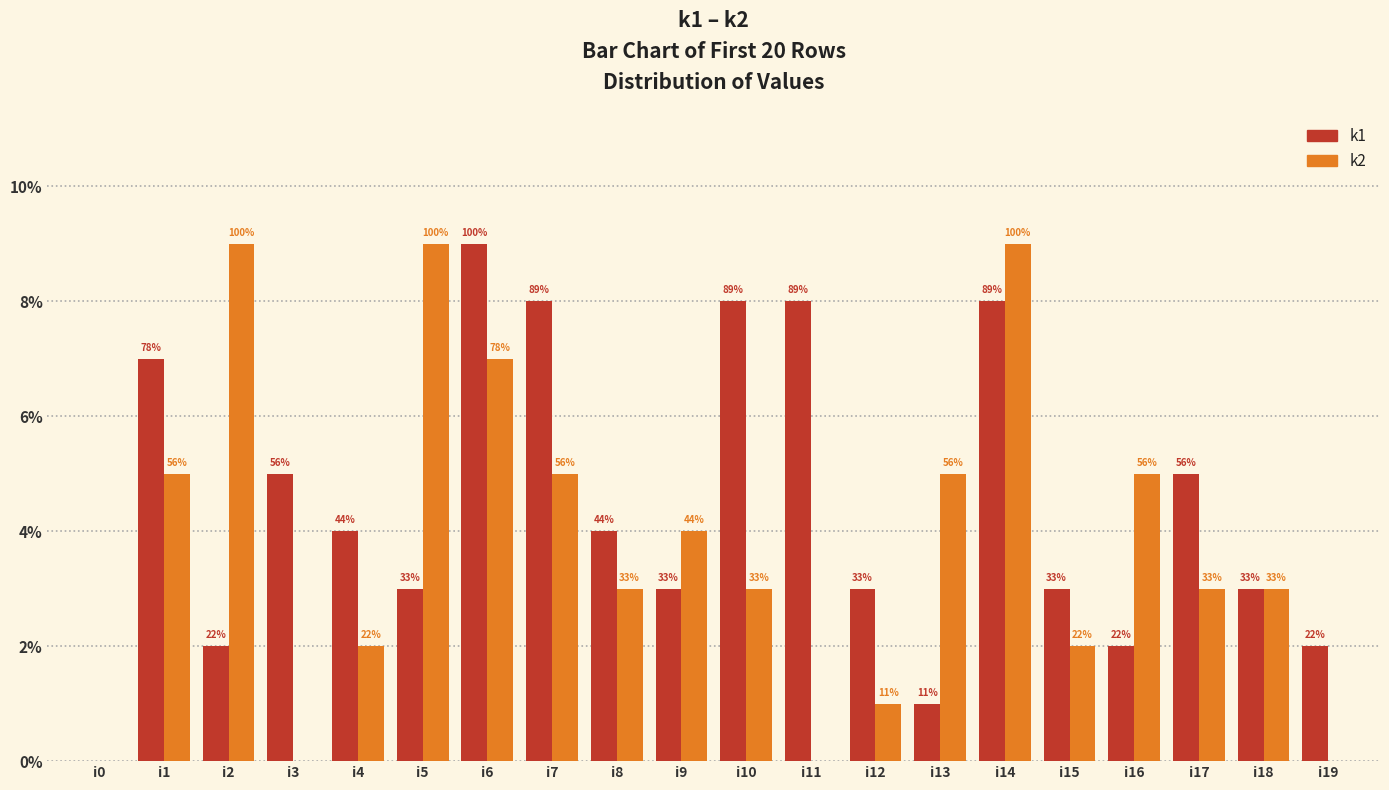

How many groups of bars are there?

20